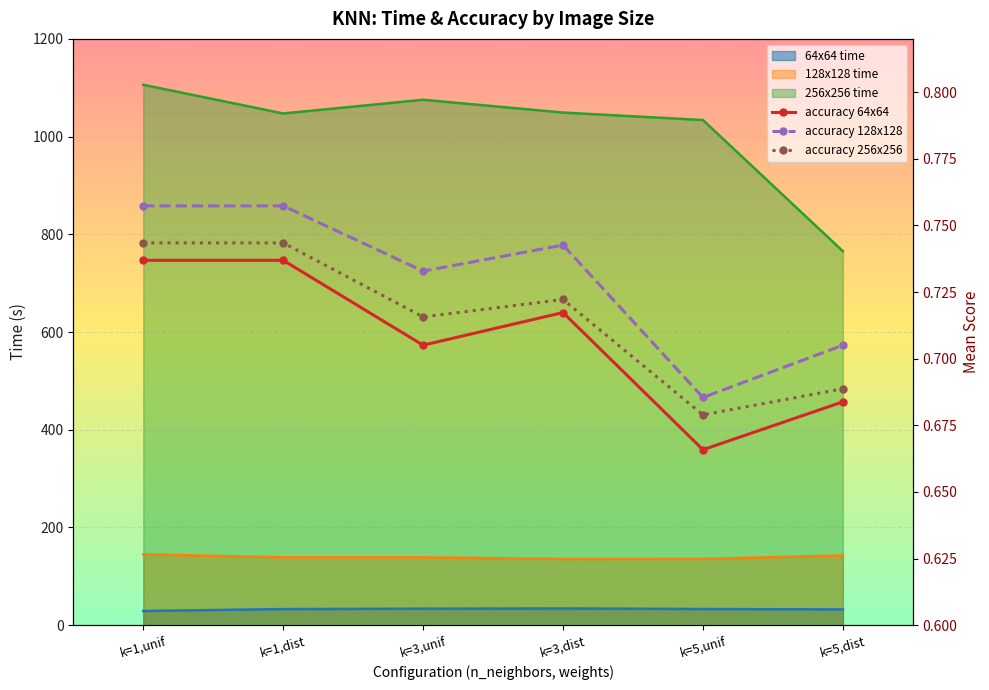

Between k=3,unif and k=3,dist, which series saw the biggest shift?

256x256 time